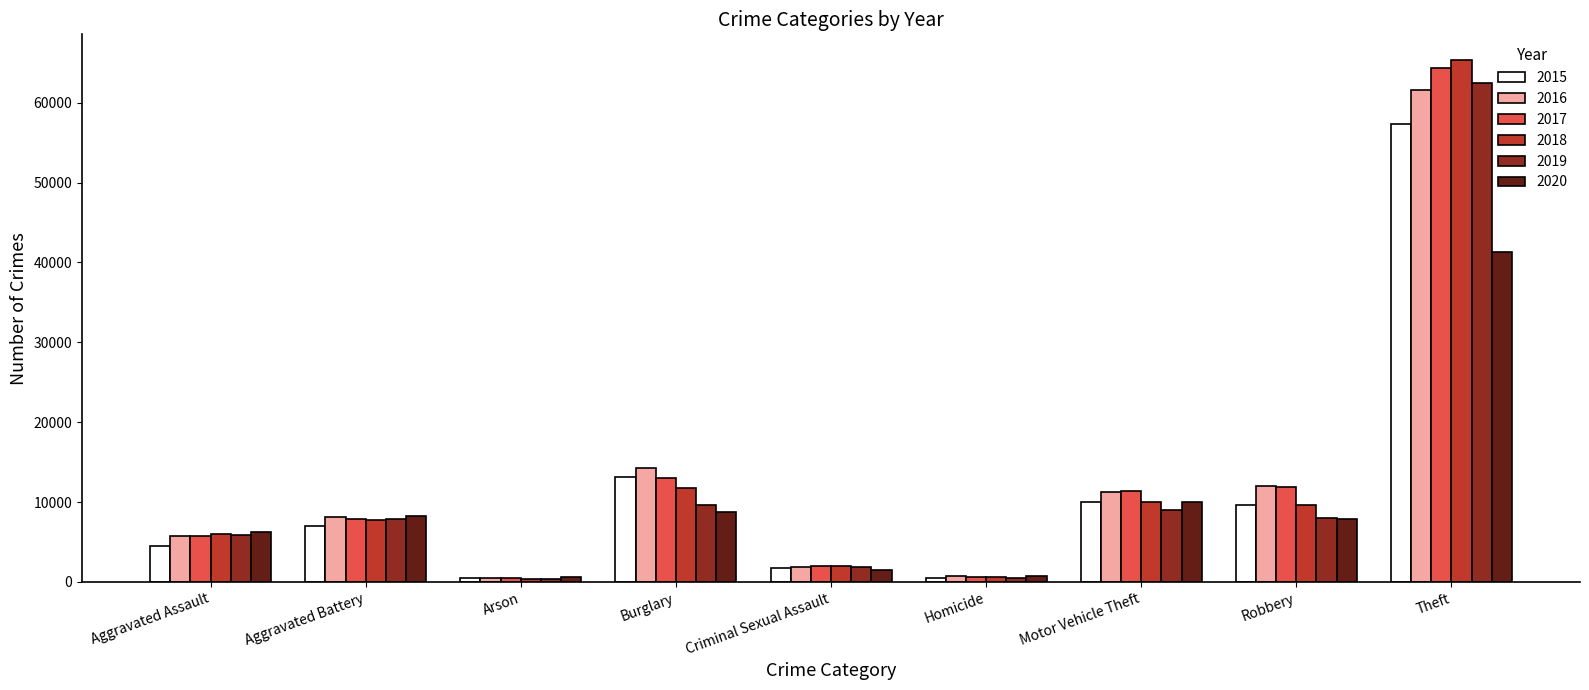

What is the spread (max minus min) of values at Criminal Sexual Assault?

547